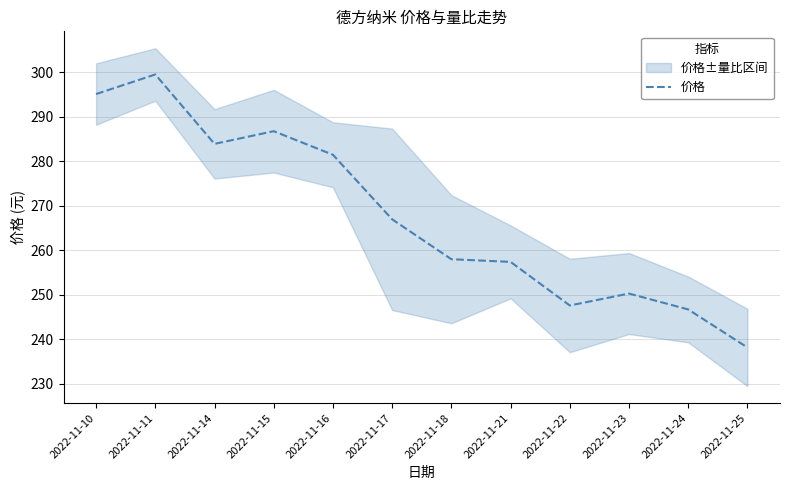

What is the difference between the values at 2022-11-21 and 2022-11-14?

26.5